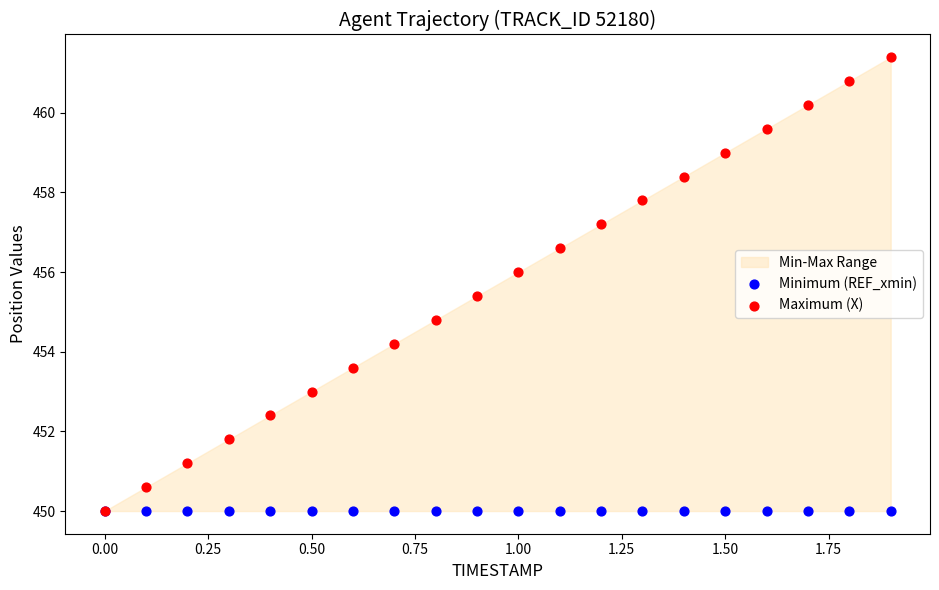

Across all series, what Y value is closest to 455?

454.8